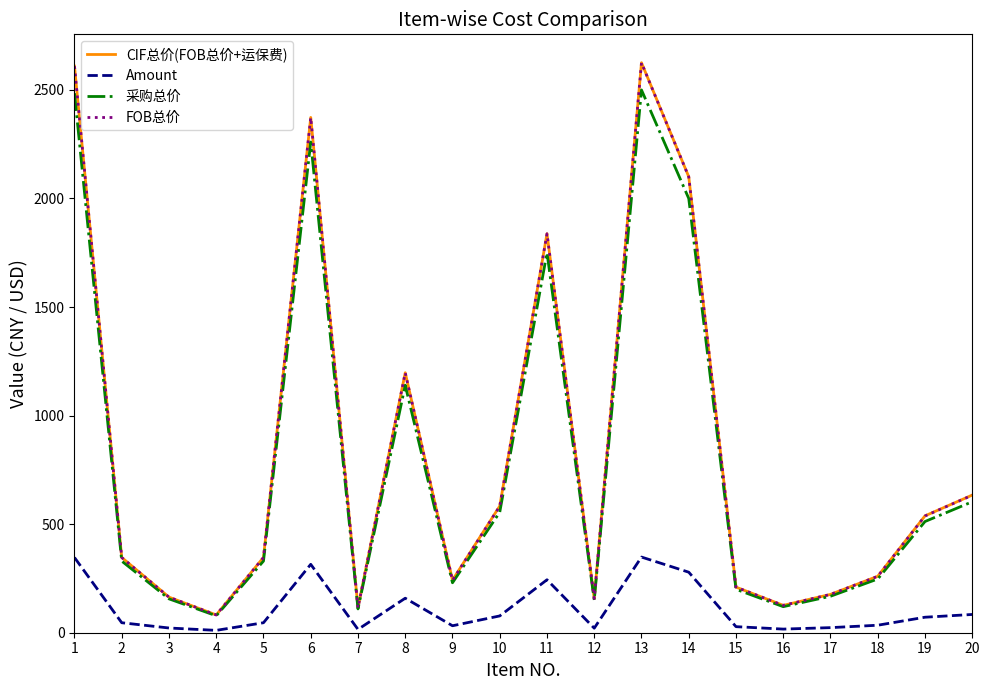

What is the maximum value for 采购总价?

2500.0